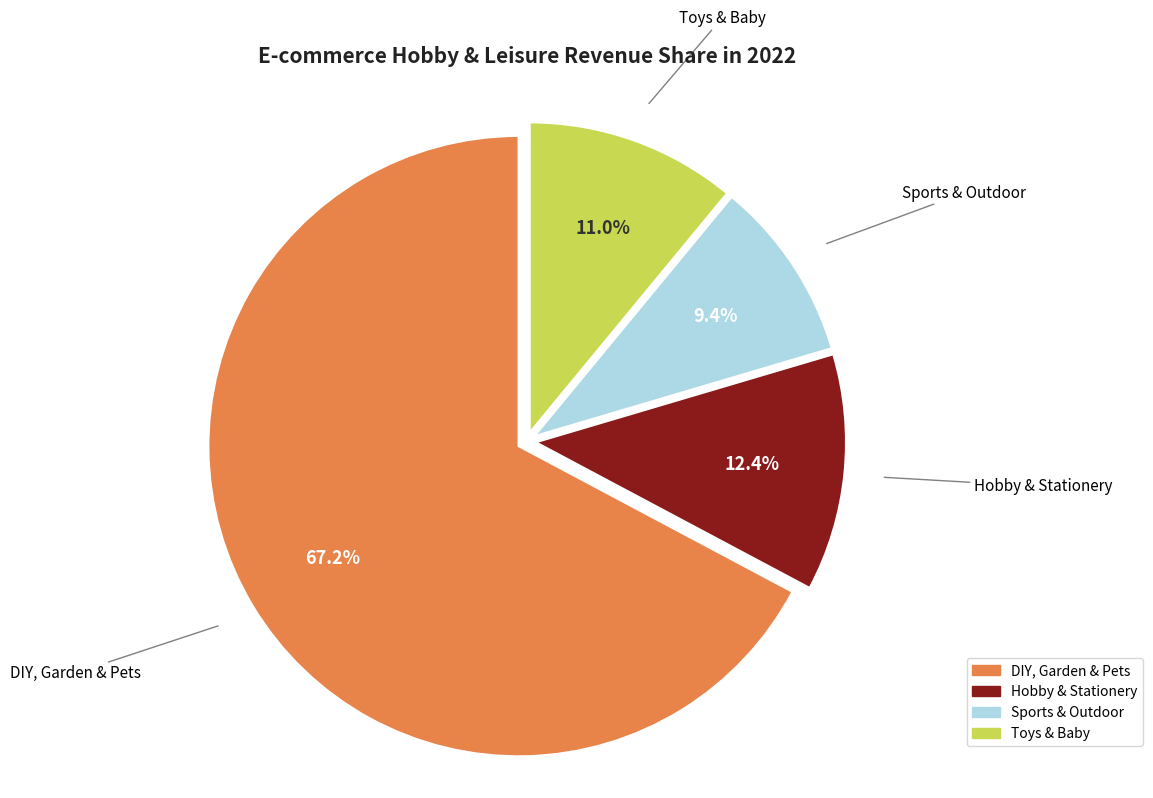

True or false: Sports & Outdoor accounts for 9% of the total.

True